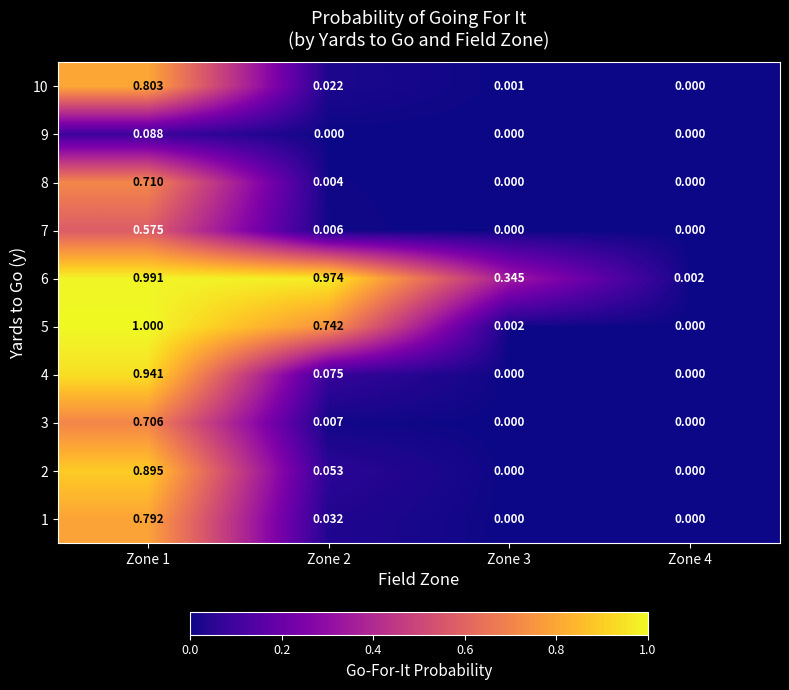

Is the value of 3 at Zone 2 greater than the value of 8 at Zone 2?

Yes